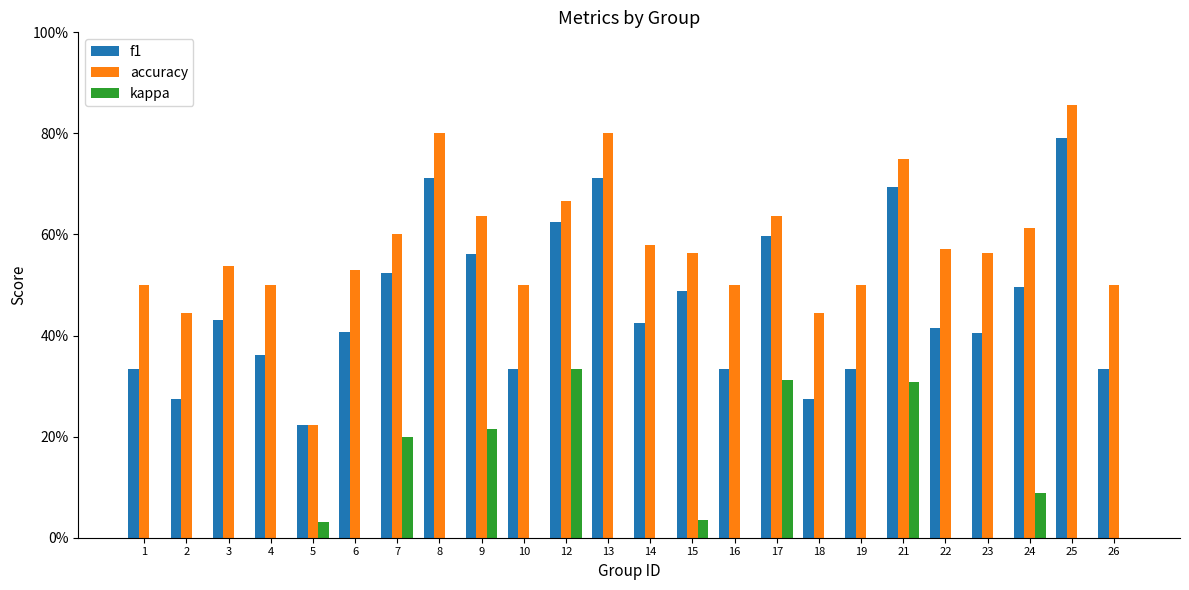

What is the sum of the f1 values at 13 and 25?

1.5